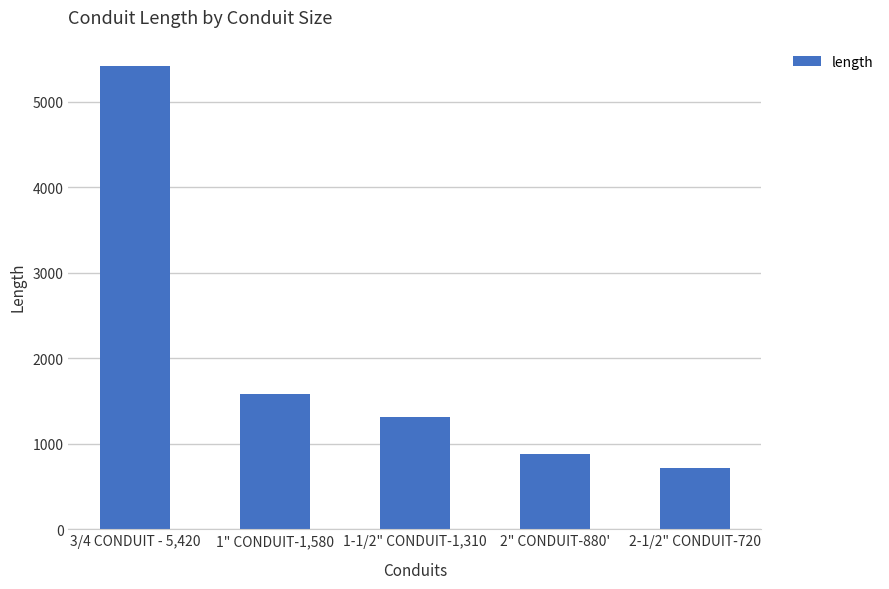

What is the approximate value at 3/4 CONDUIT - 5,420?

5420